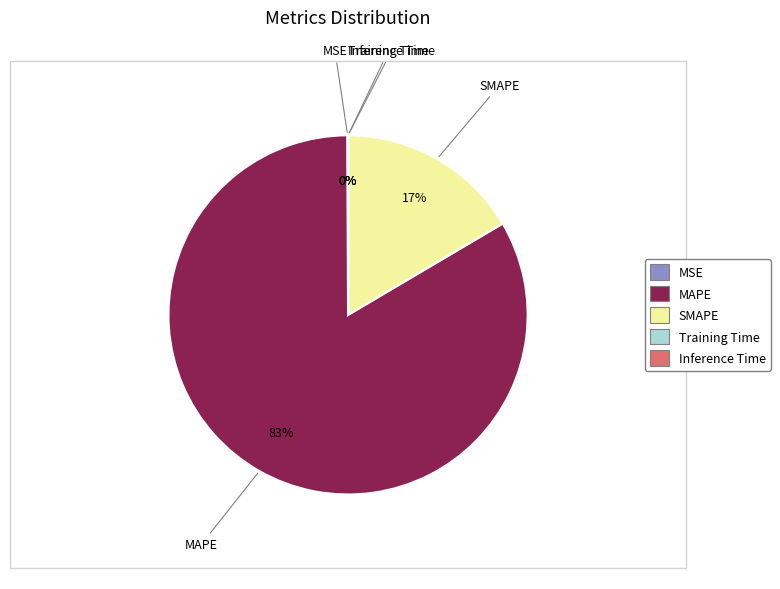

What percentage is the MAPE slice, to the nearest percent?

83%